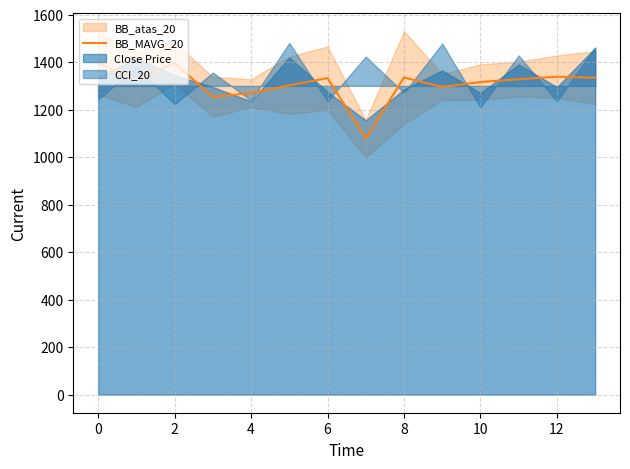

At which category does the data reach its first local peak?

2